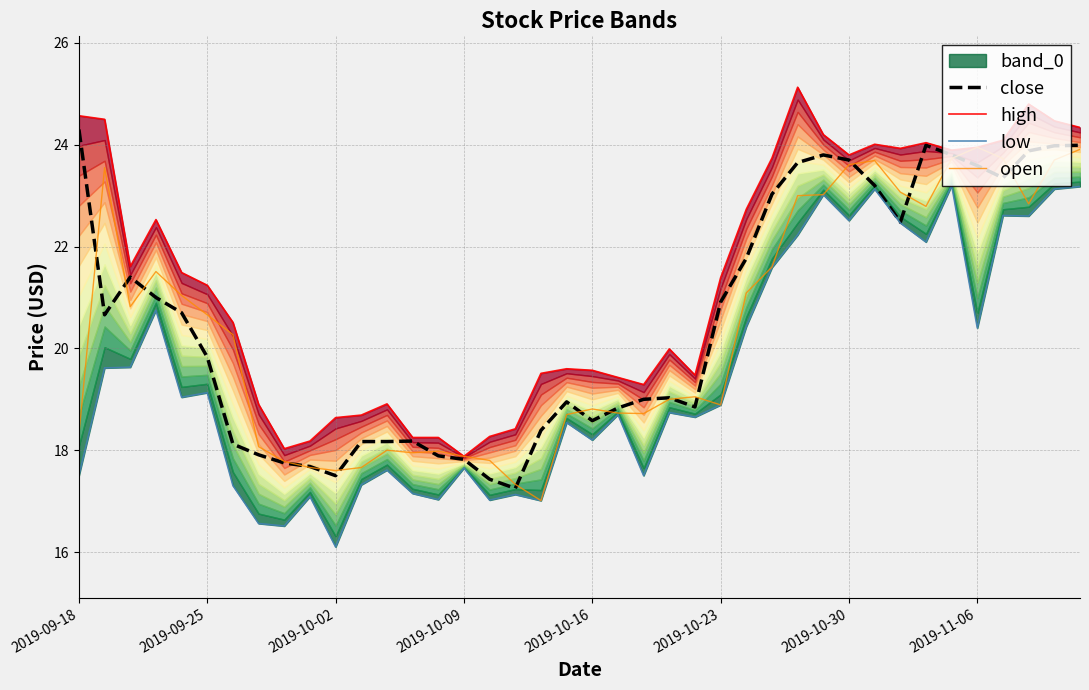

True or false: high and low cross at least once.

False